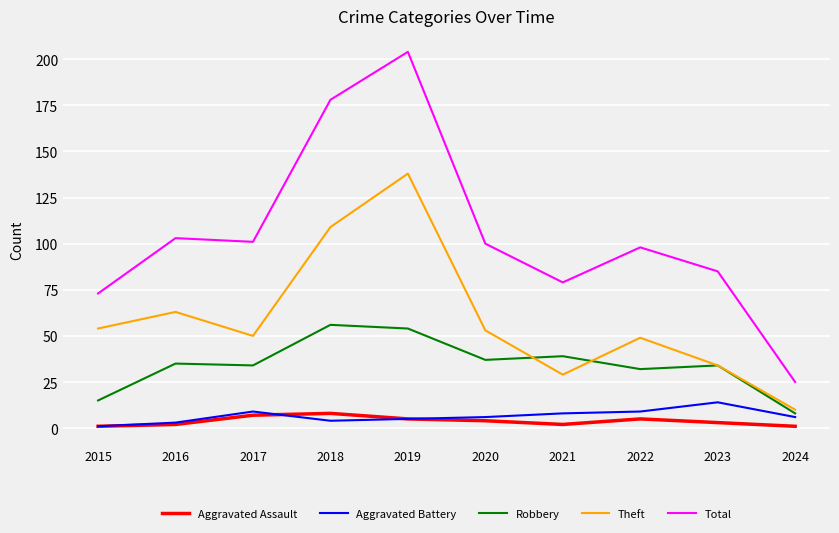

Is it true that Total equals 25 at 2024?

True